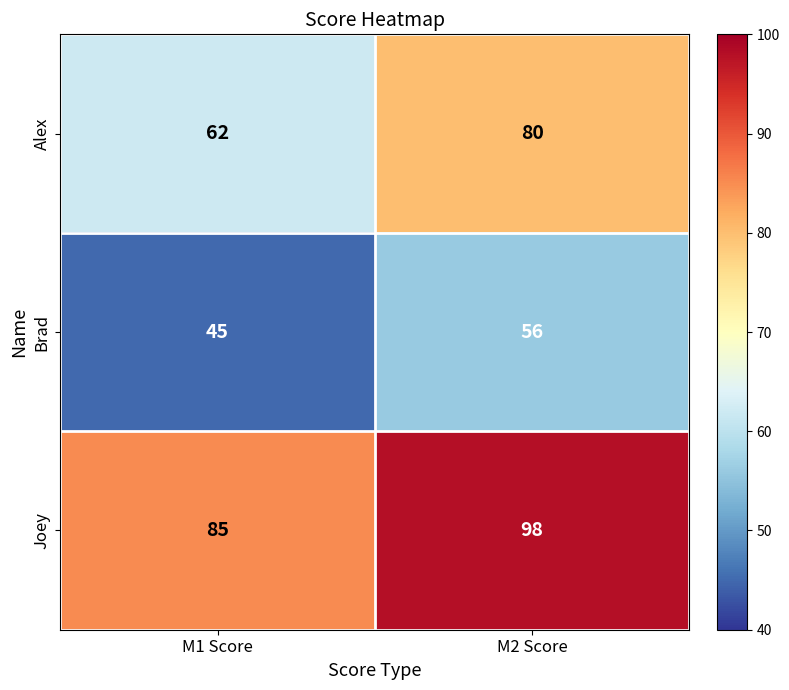

Read the Alex value at M1 Score.

62